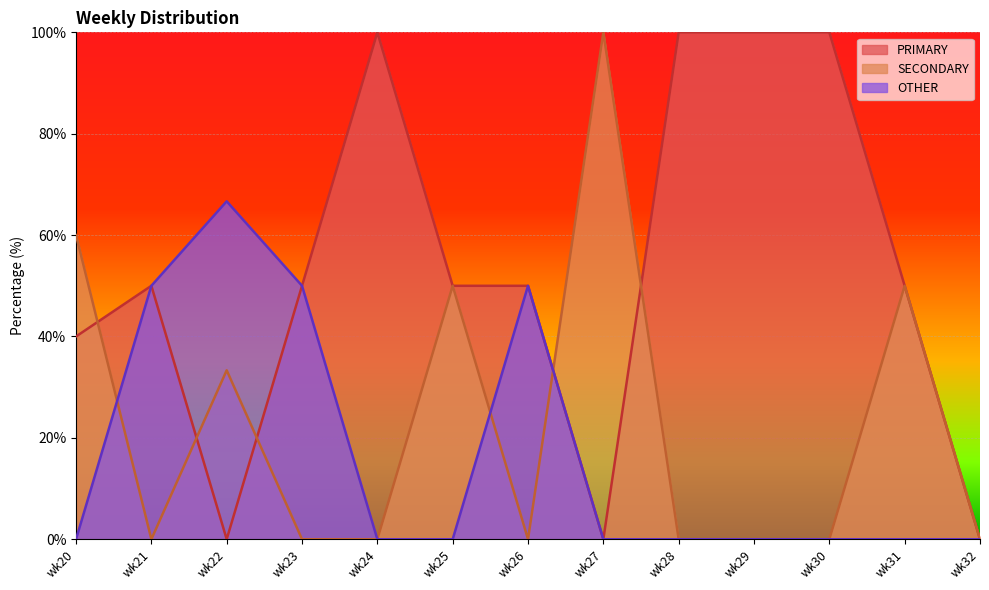

At which category does PRIMARY reach its first local peak?

wk21